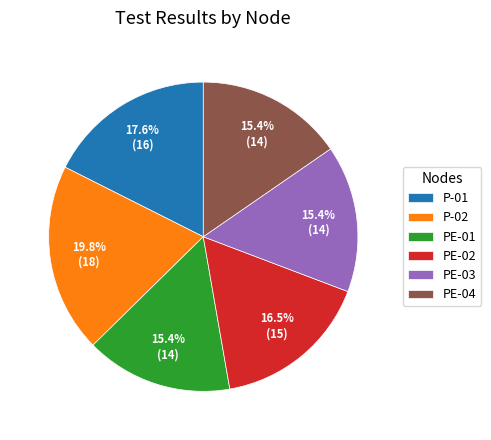

The PE-01 slice represents 24% of the pie. True or false?

False